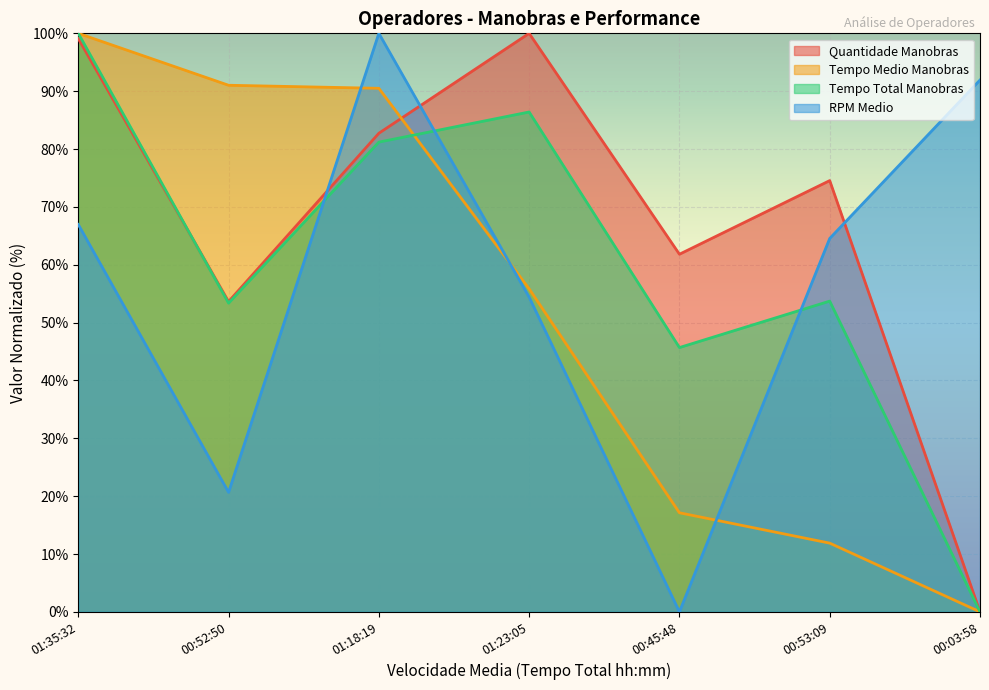

How many series are shown in this chart?

4